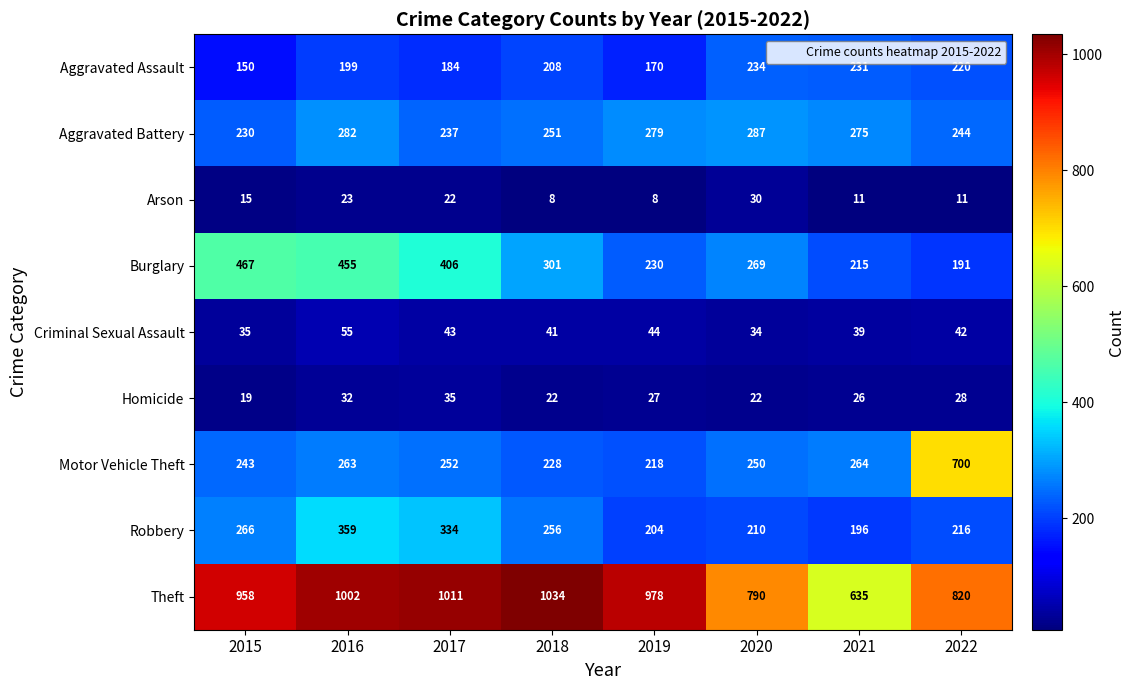

What is the total value across all series at 2019?

2158